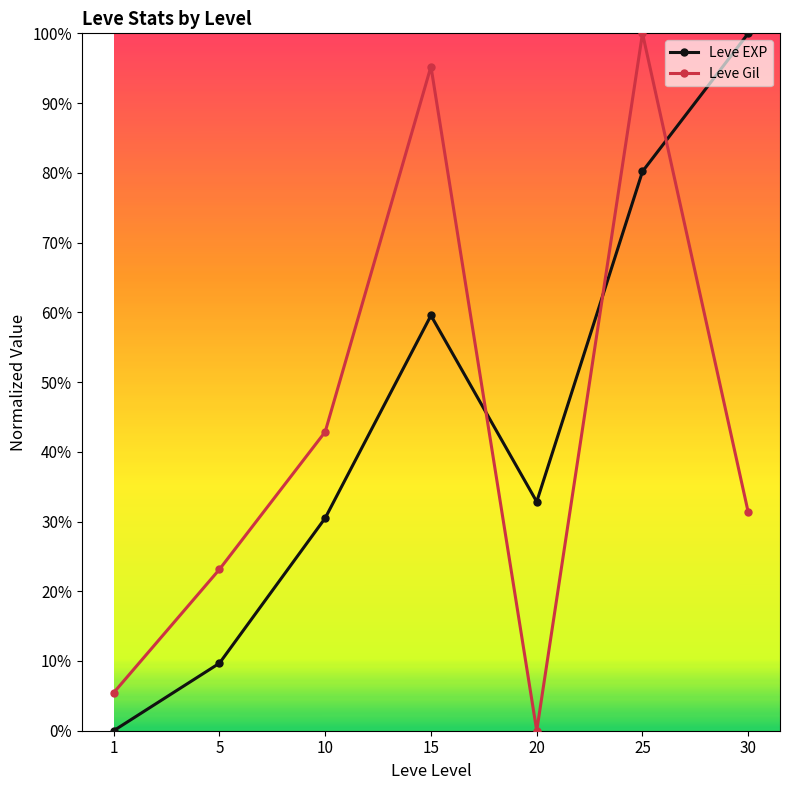

The value of Leve EXP at 1 is 56.7. True or false?

False